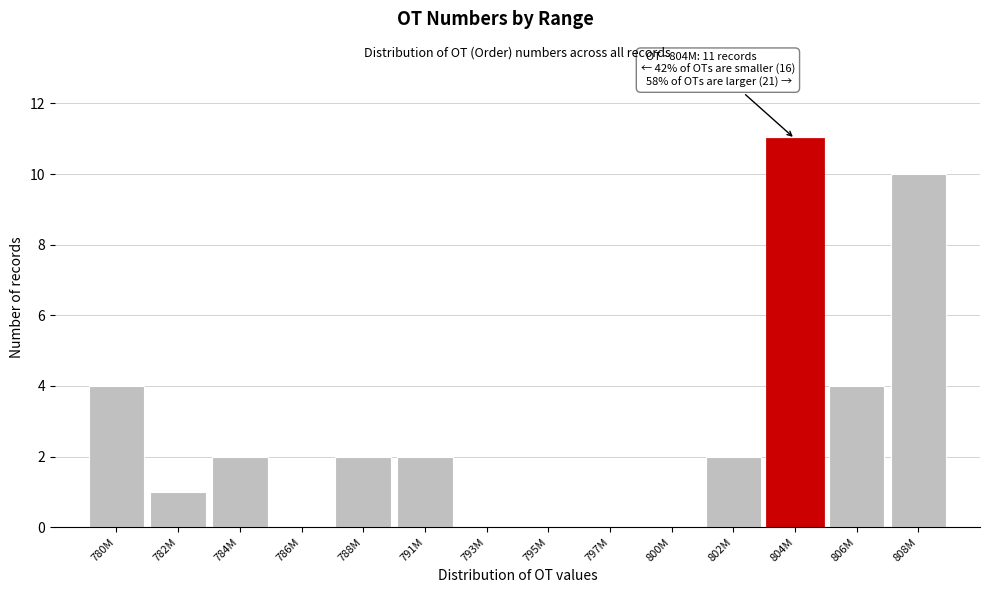

Reading left to right, list all the values displayed in this chart.

780M=4	782M=1	784M=2	786M=0	788M=2	791M=2	793M=0	795M=0	797M=0	800M=0	802M=2	804M=11	806M=4	808M=10